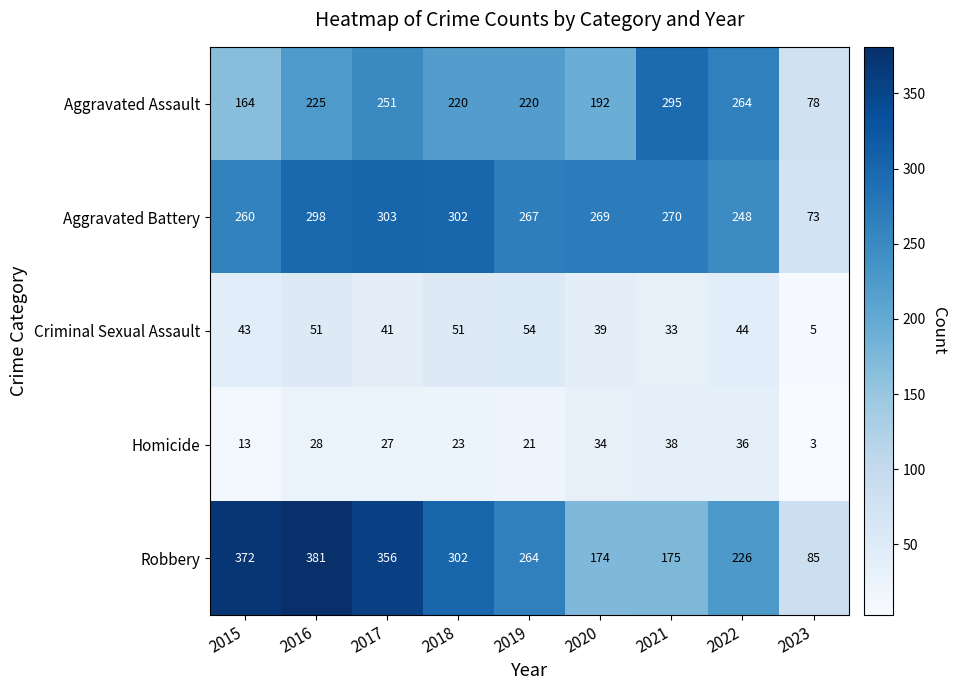

What is the difference between the highest and lowest values at 2017?

329